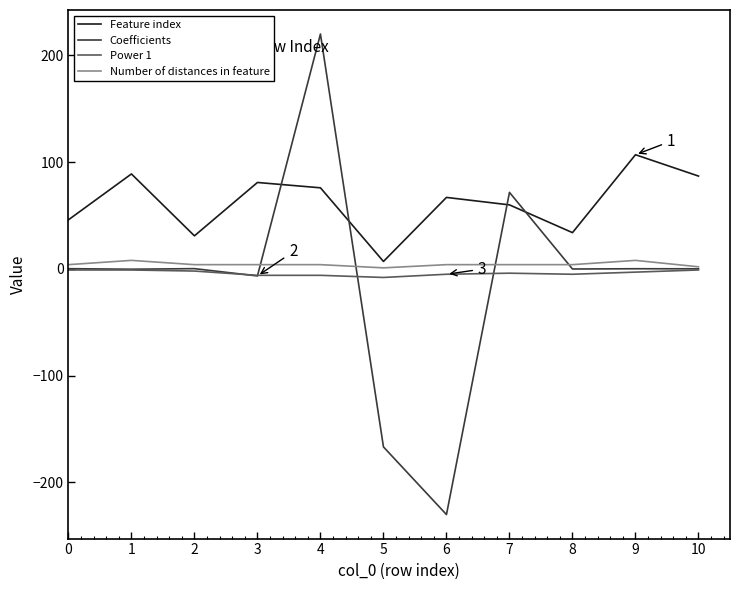

True or false: Power 1 and Feature index intersect in this chart.

False